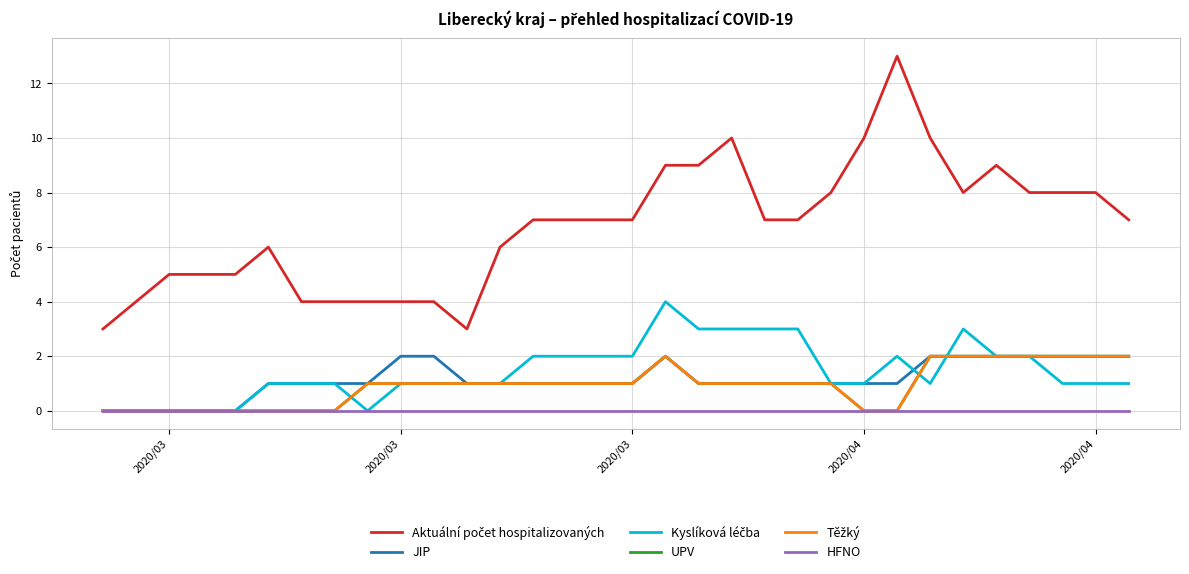

Which series has the largest range (max minus min)?

Aktuální počet hospitalizovaných